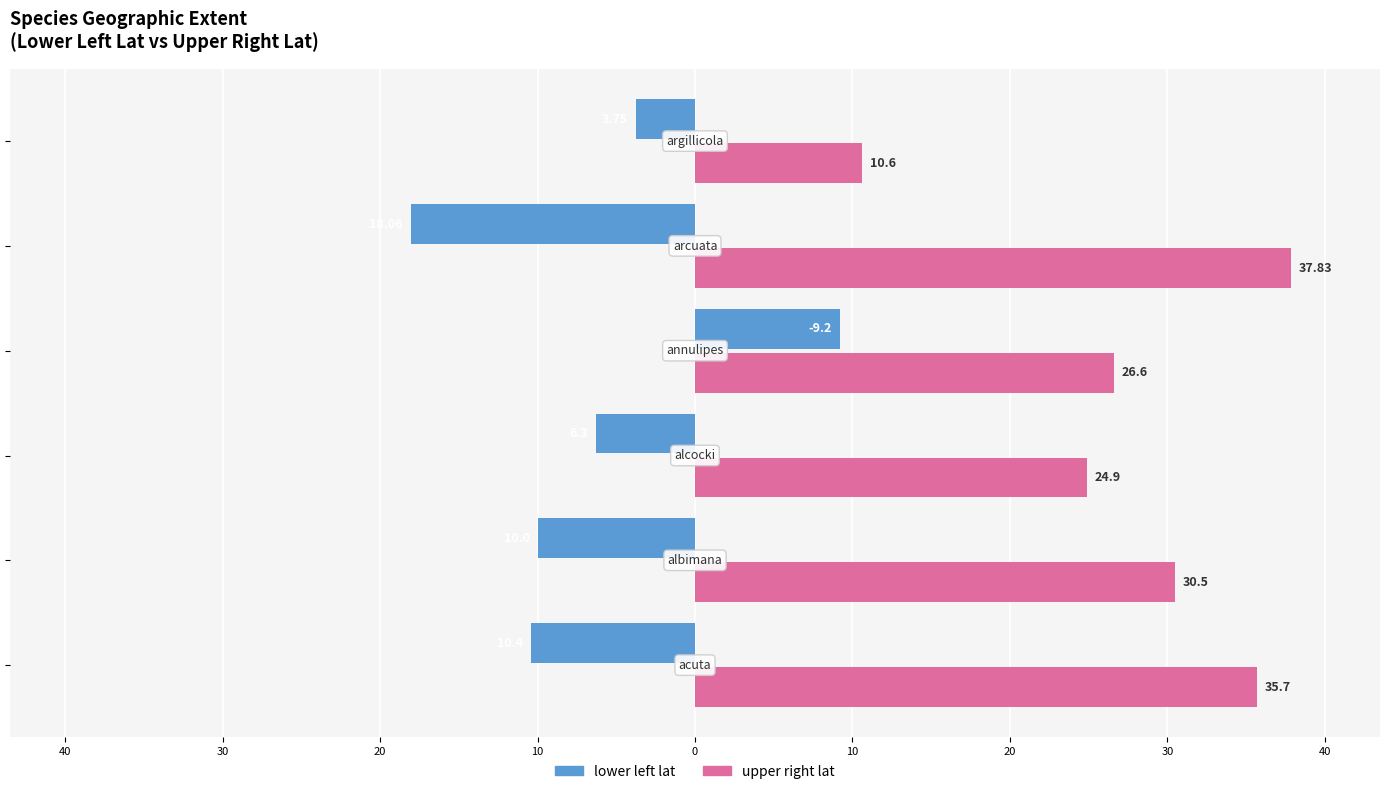

What are all the series names shown in the legend?

lower left lat, upper right lat